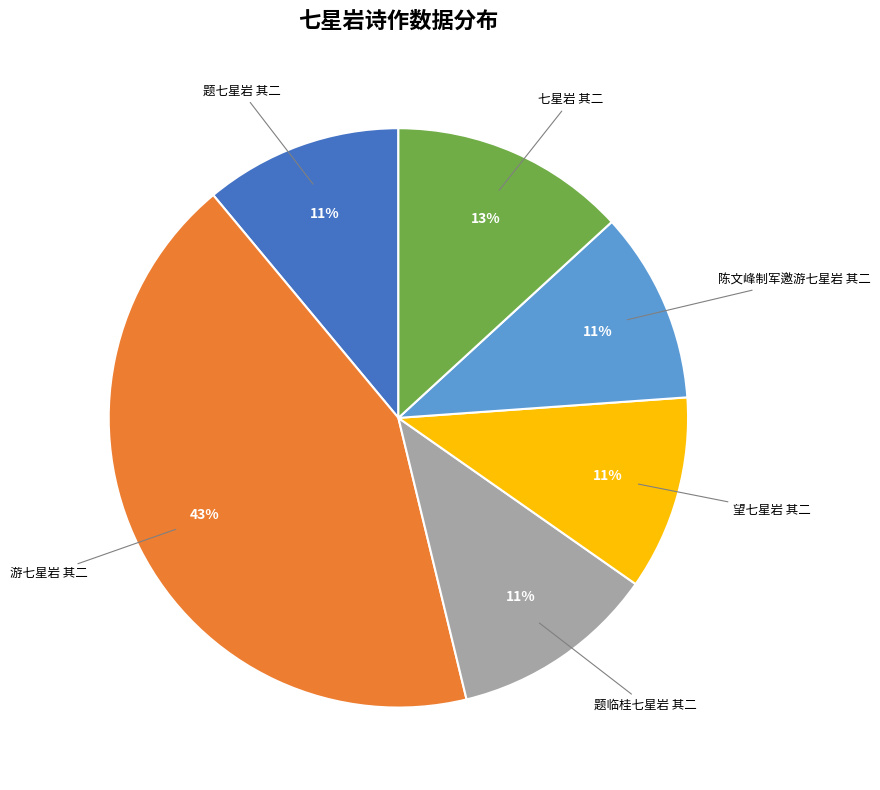

Is there a majority slice in this chart?

No